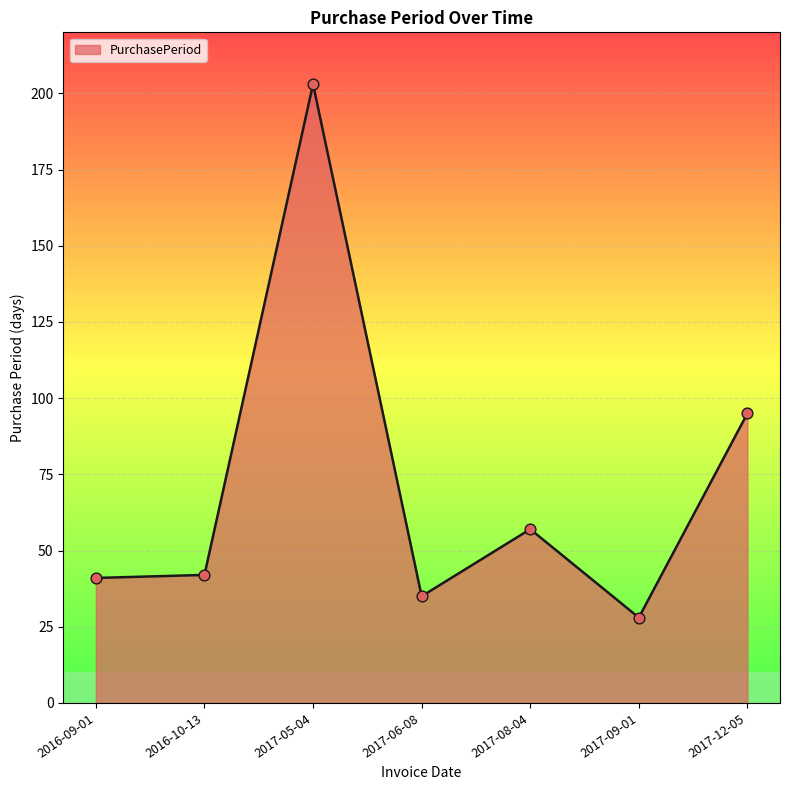

Between 2017-09-01 and 2017-12-05, which is larger?

2017-12-05